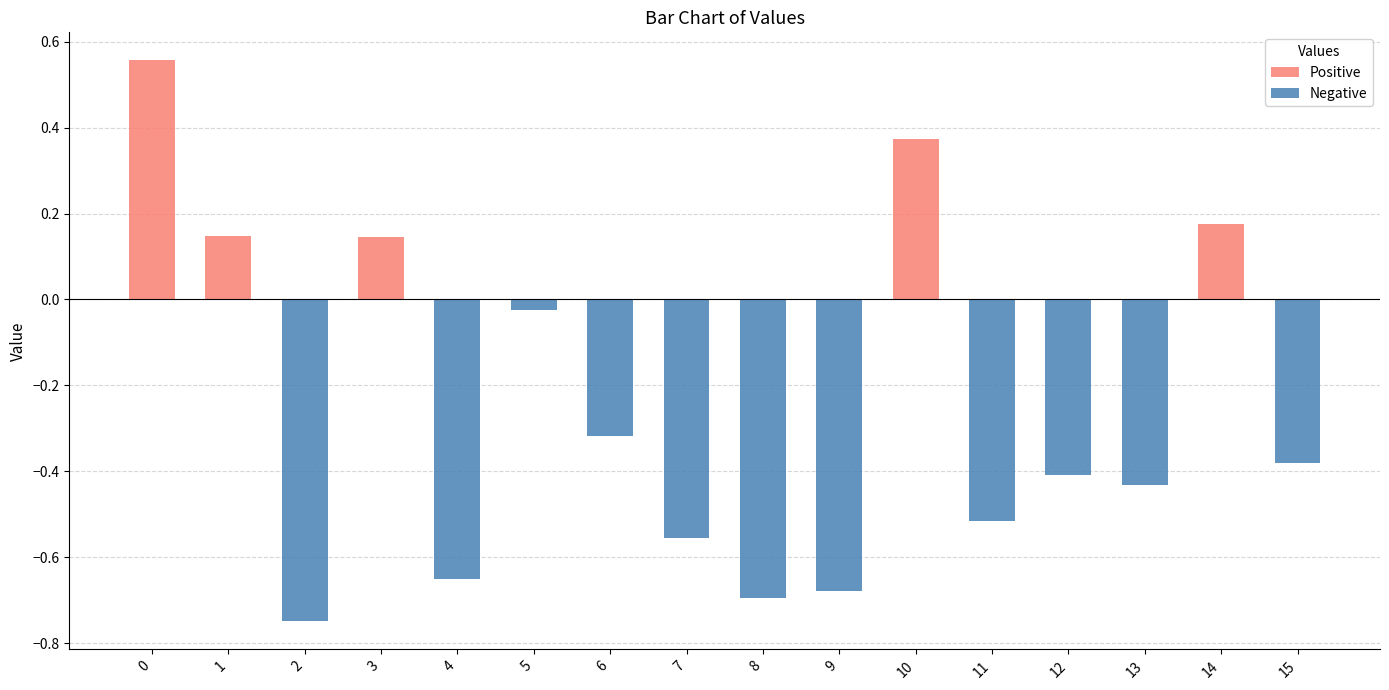

What is the value of the Negative bar at the 13th from the left?

-0.4